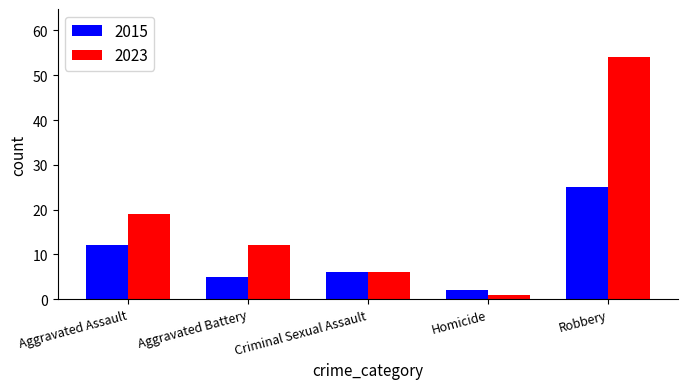

The value of 2015 at Aggravated Battery is 5. True or false?

True